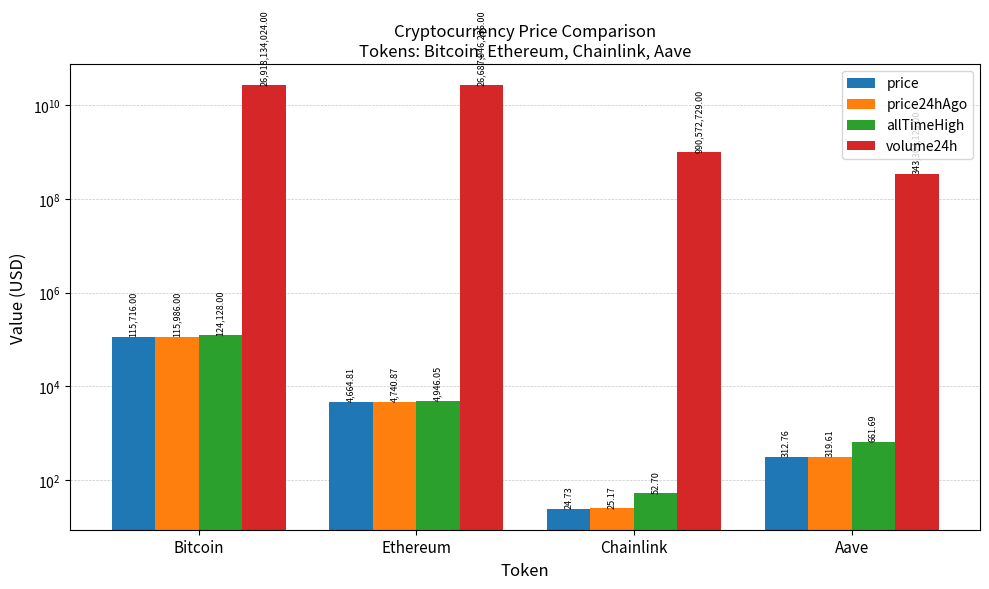

What is the difference between the highest and lowest values at Bitcoin?

26918018308.0